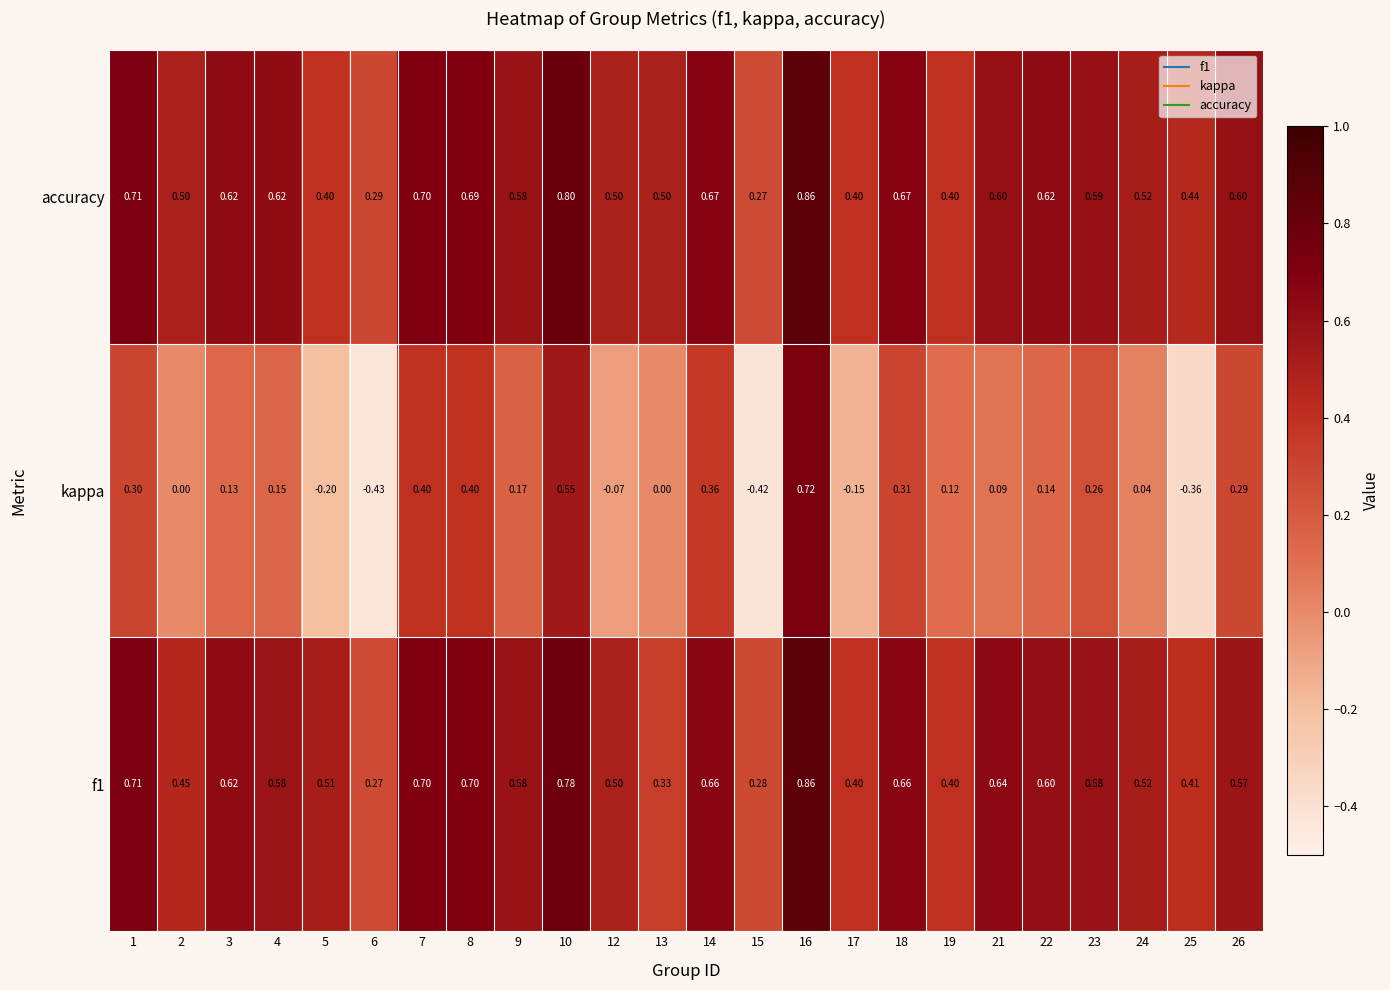

Which series has the largest range (max minus min)?

kappa